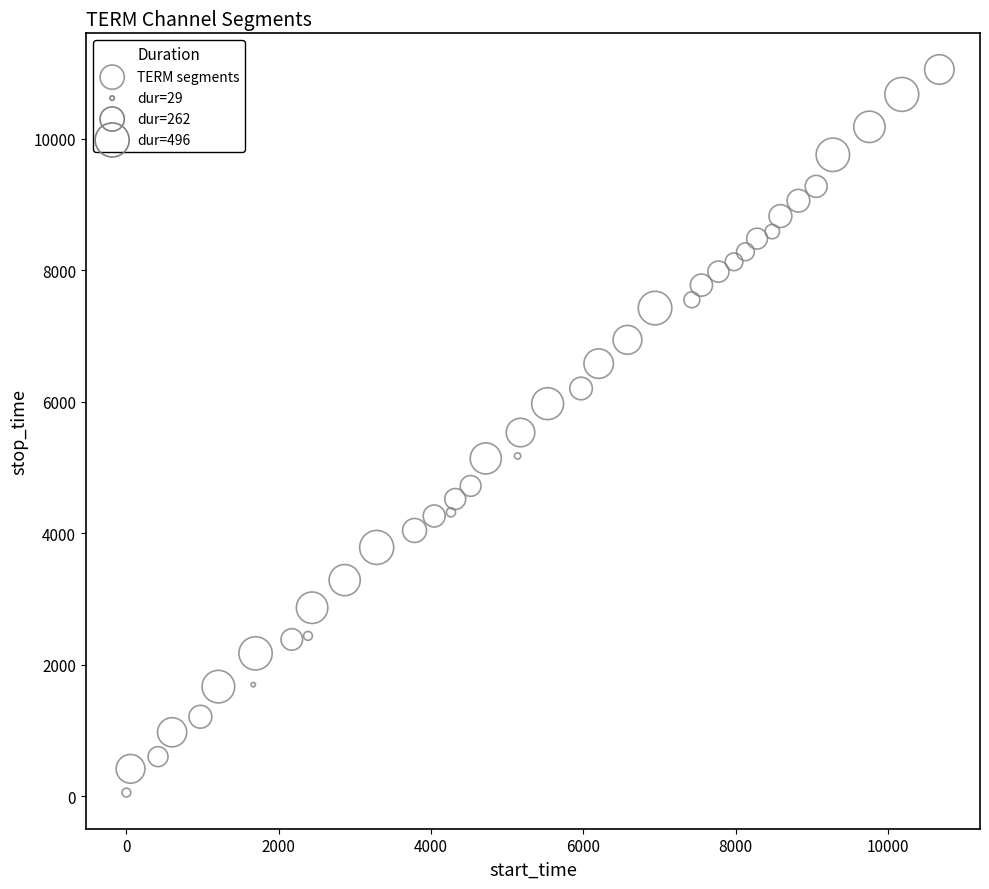

What is the range of Y values (max minus min)?

10996